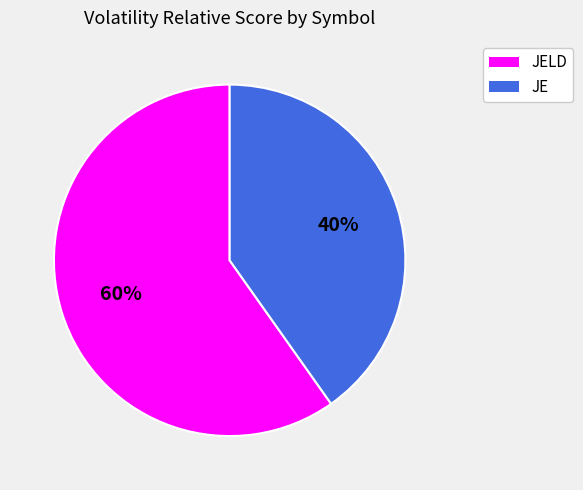

Is the sum of JELD and JE greater than half?

Yes